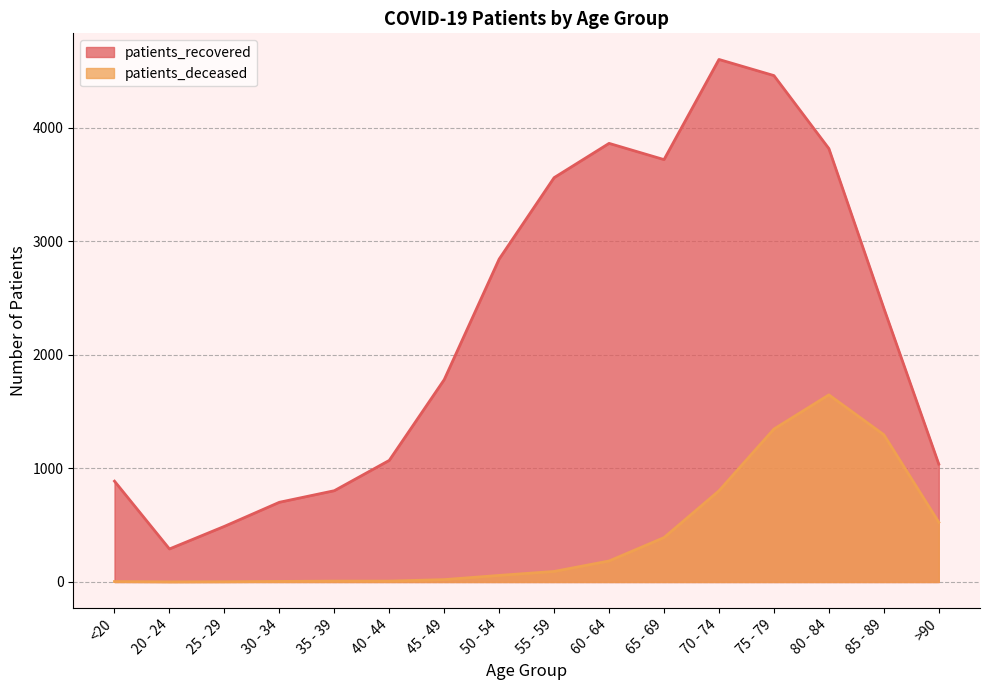

How many lines are shown in the chart?

2